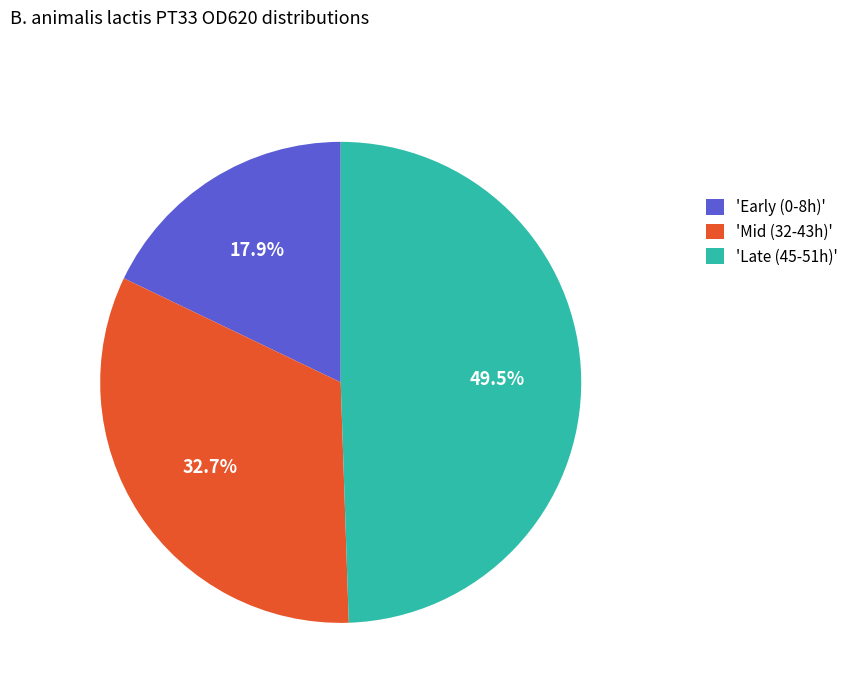

Approximately how many times larger is the value at 'Early (0-8h)' compared to 'Late (45-51h)'?

0.4